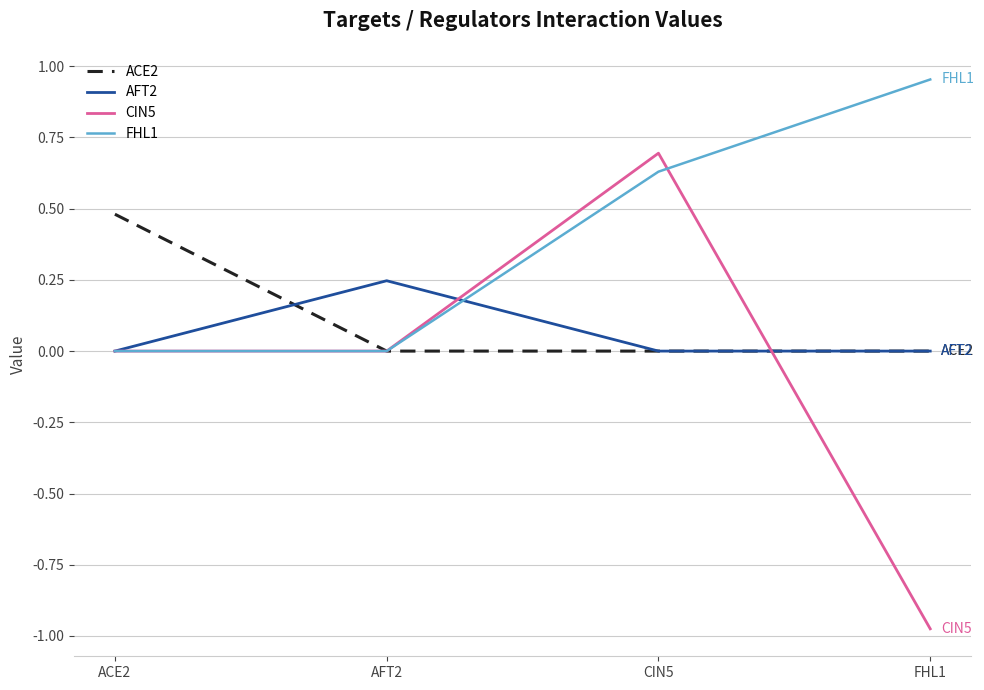

At which label does CIN5 reach its minimum?

FHL1